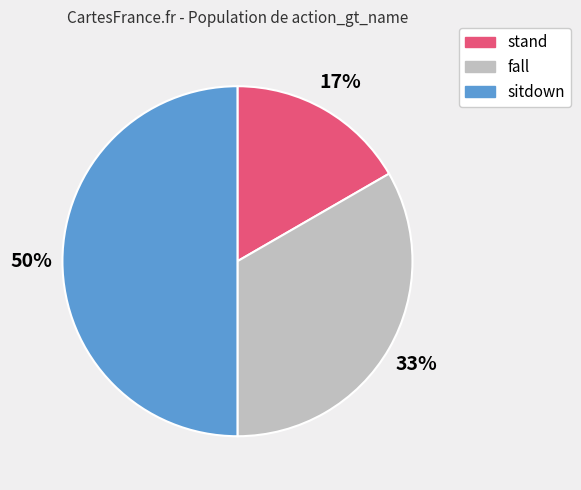

Which has a higher value, stand or fall?

fall